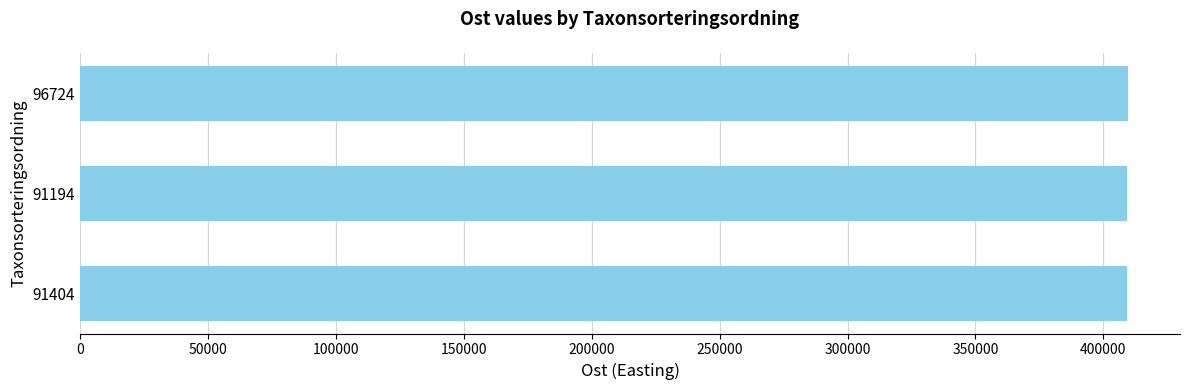

What is the value of the 2nd bar from the top?

409386.0